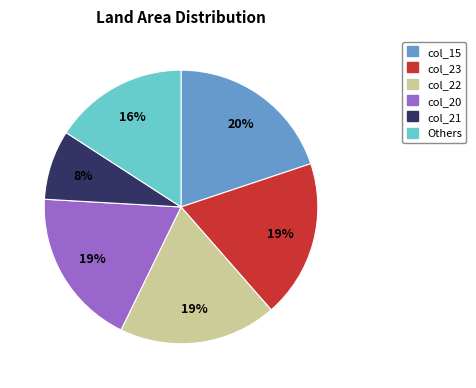

Which has a higher value, Others or col_23?

col_23